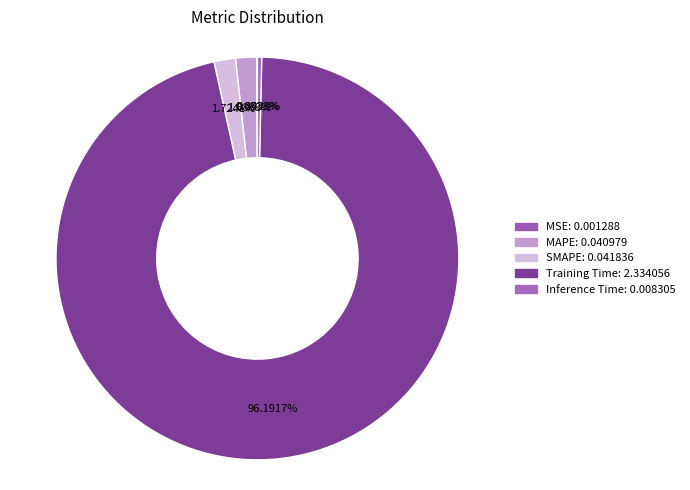

To the nearest percent, what is the difference between the largest and smallest slice percentages?

96%